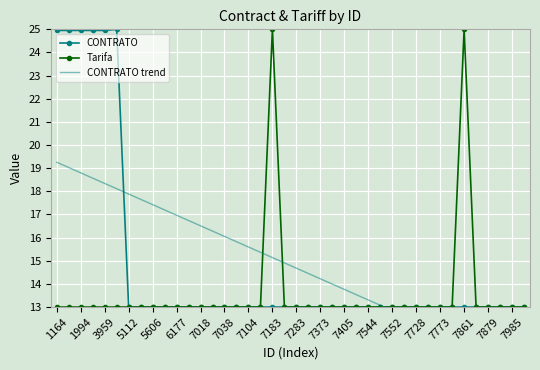

How many times do CONTRATO and CONTRATO trend cross each other?

2